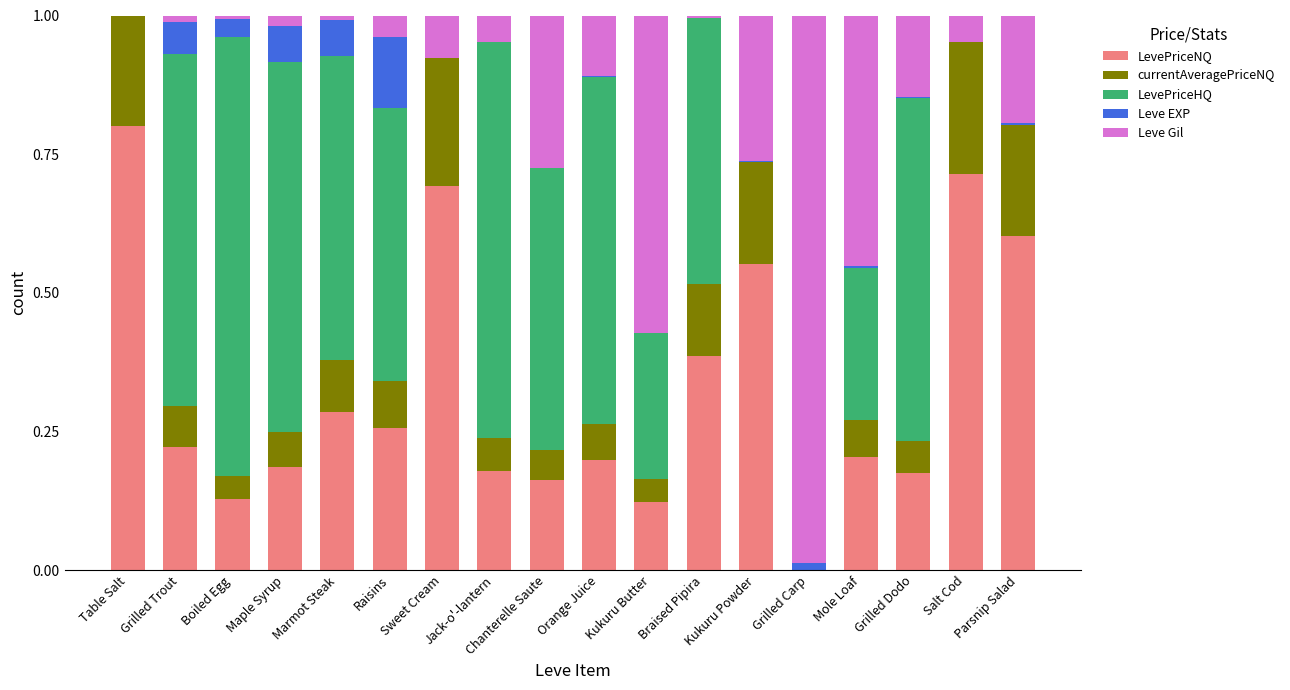

What is the maximum value for LevePriceNQ?

0.8